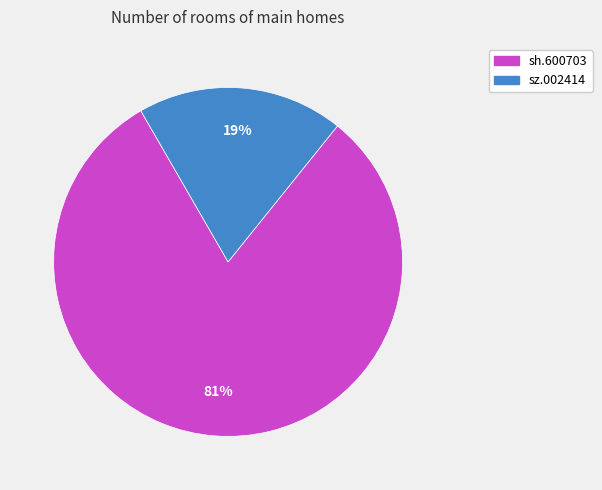

To the nearest percent, what is the difference between the sz.002414 and sh.600703 slice percentages?

62%